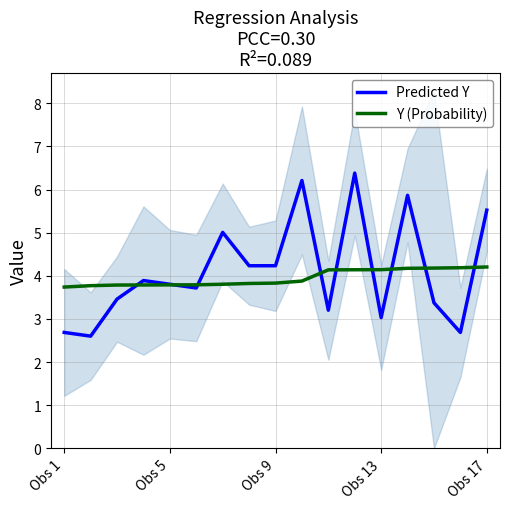

What is the difference between the maximum and second lowest values in the Y (Probability) series?

0.4